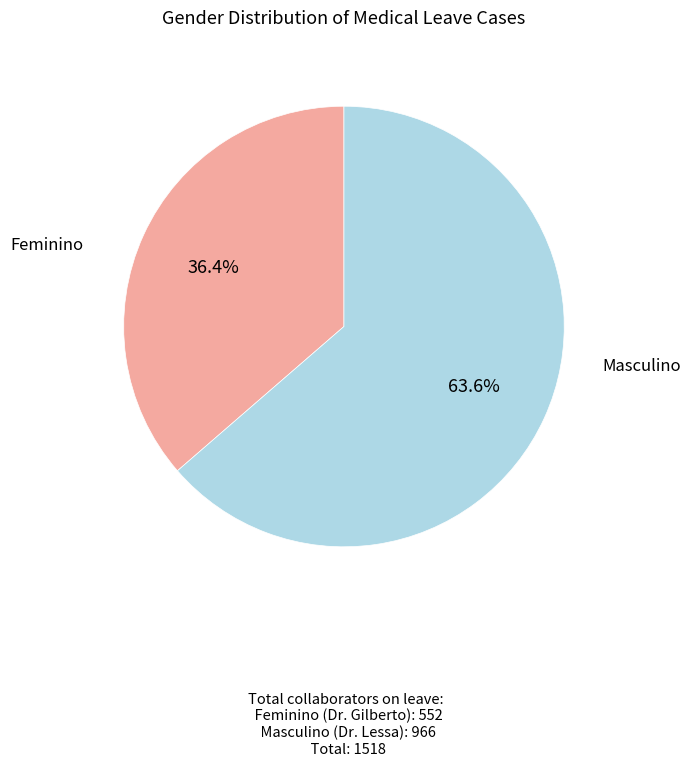

Is there a majority slice in this chart?

Yes